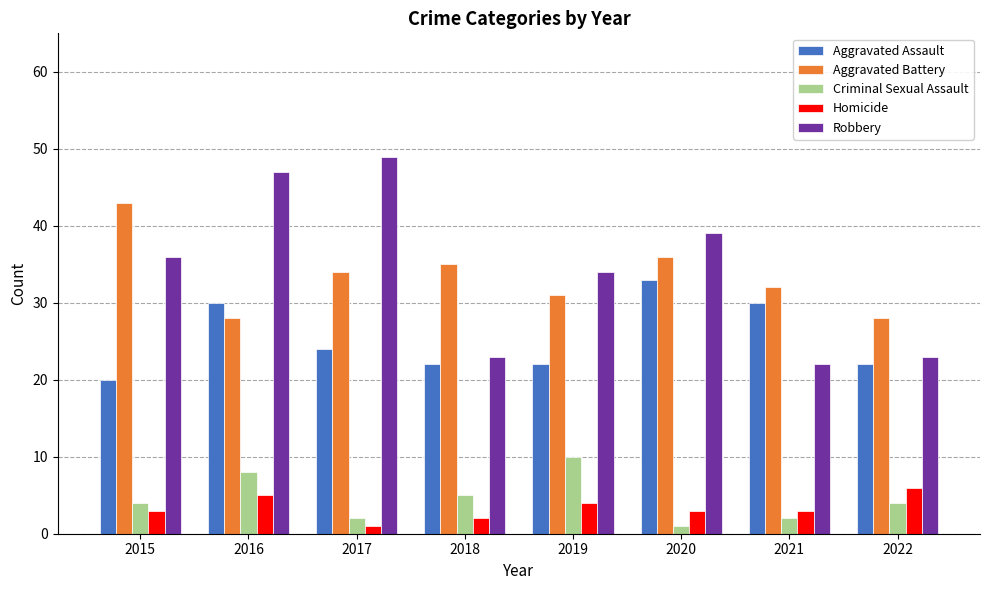

What is the value of the Criminal Sexual Assault bar at the 7th from the left?

2